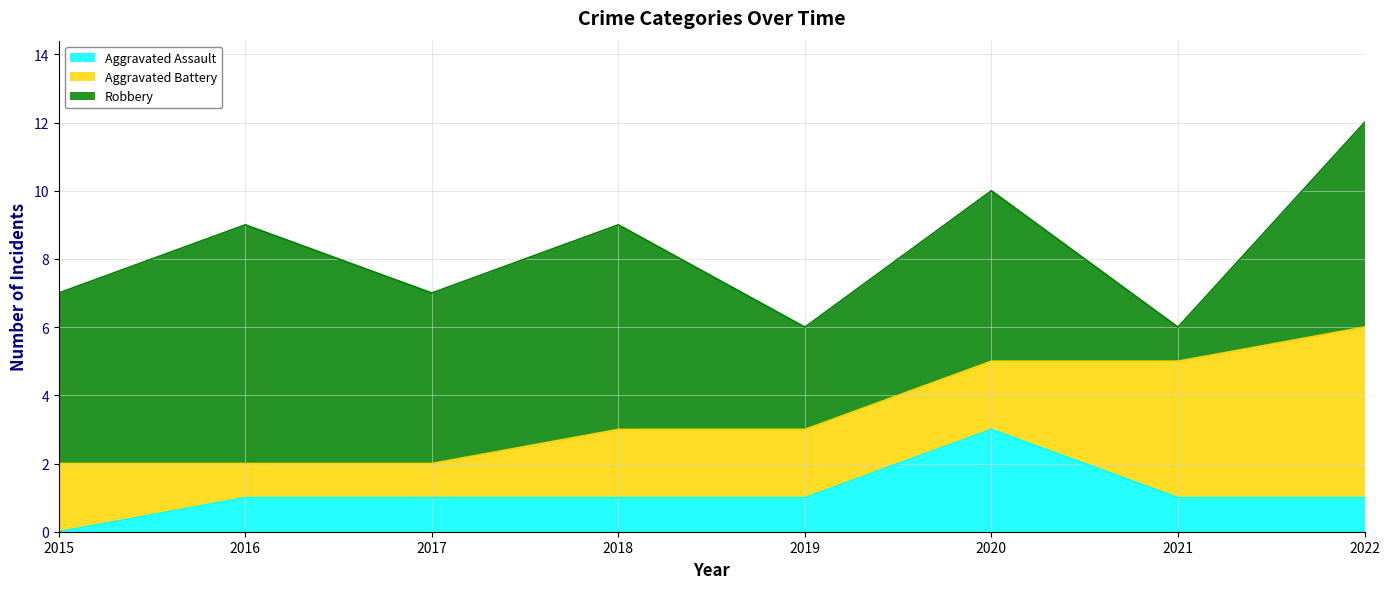

What is the greatest value displayed?

7